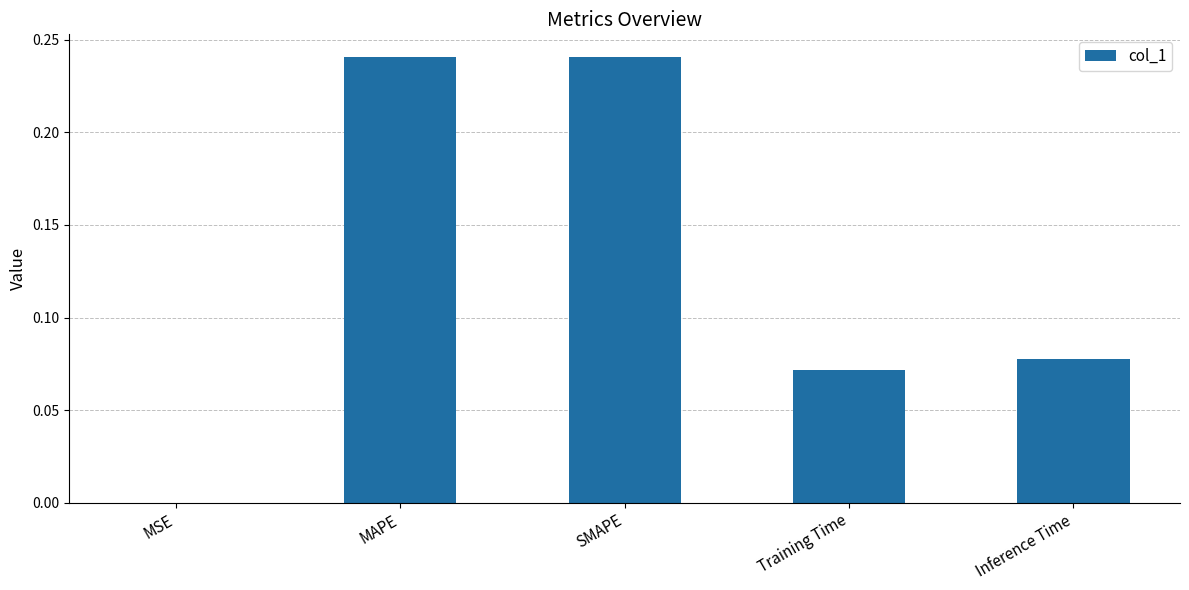

How many data points does each series have?

5